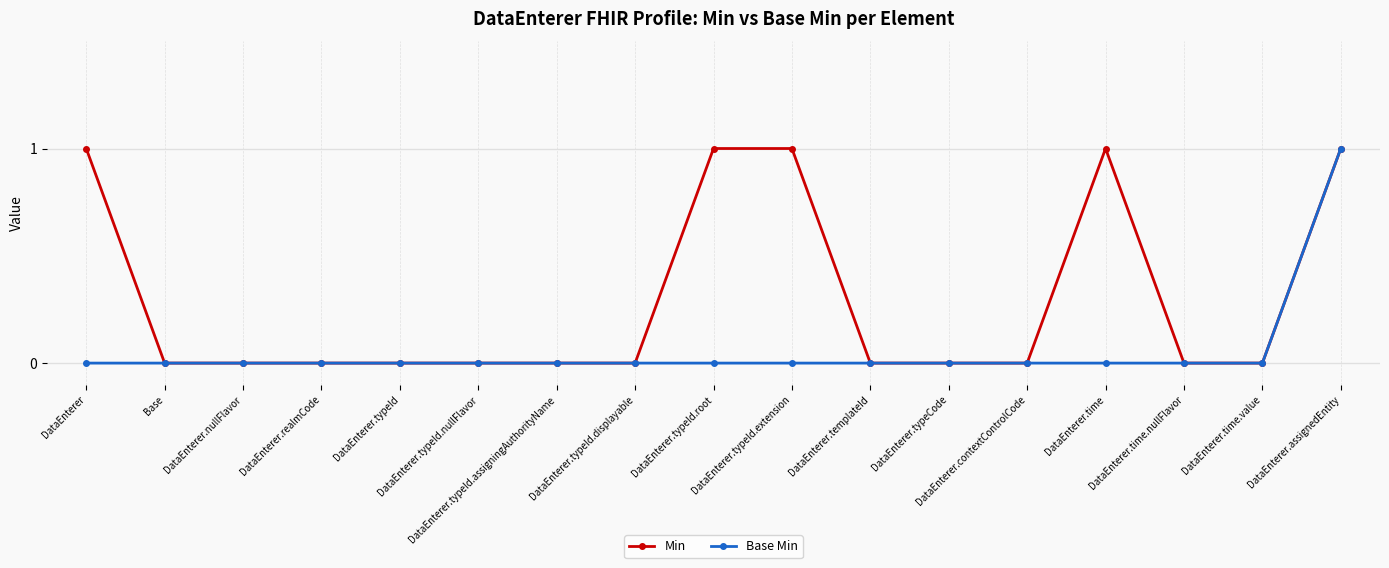

Is it true that Min equals 0 at DataEnterer.typeId.assigningAuthorityName?

True